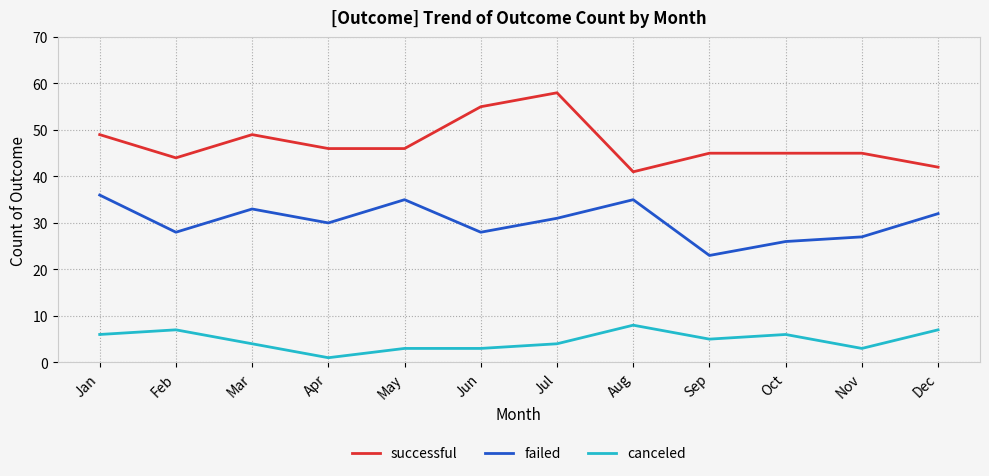

Reading left to right, list all the values displayed in this chart.

successful: 49	44	49	46	46	55	58	41	45	45	45	42
failed: 36	28	33	30	35	28	31	35	23	26	27	32
canceled: 6	7	4	1	3	3	4	8	5	6	3	7